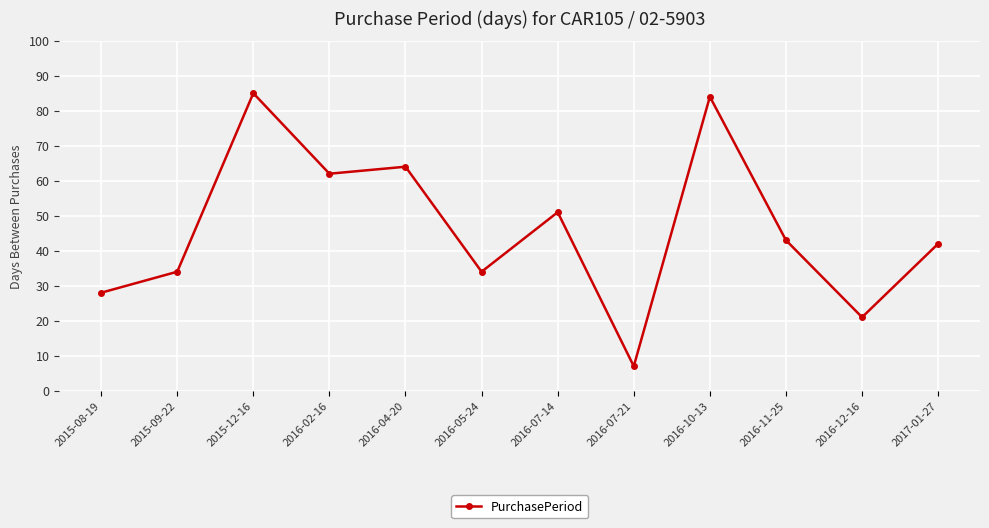

What position from the right is 2016-05-24?

7